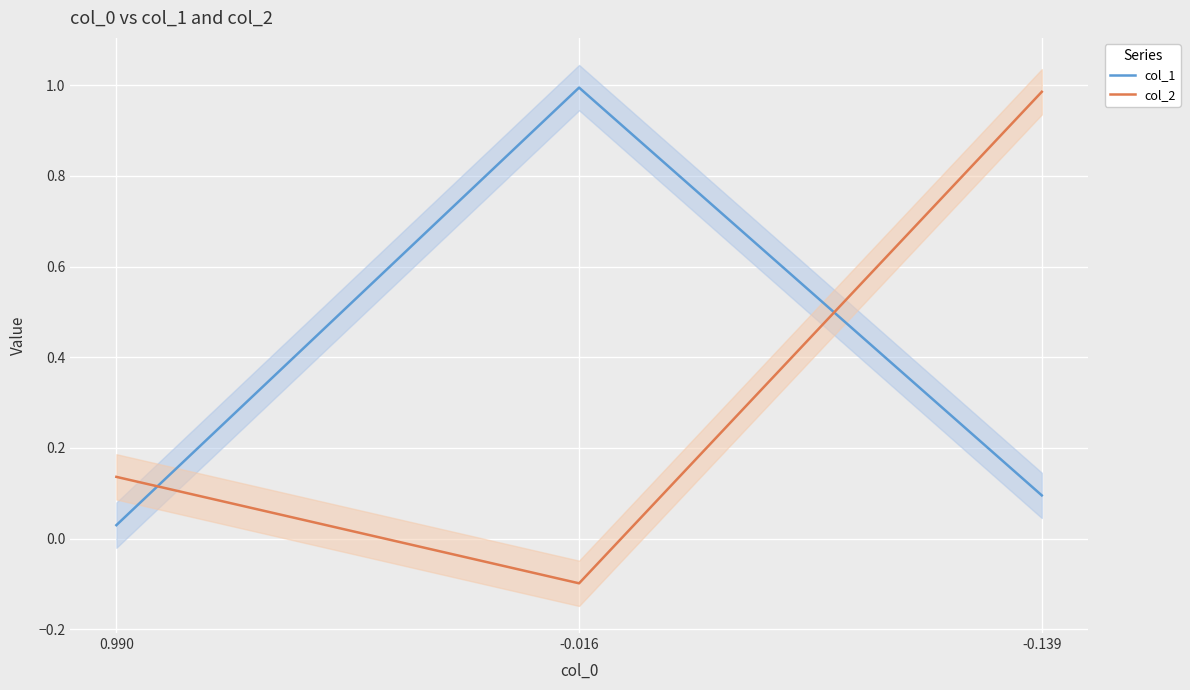

Reading left to right, what are all the values shown in this chart?

col_1: 0.990=0.0	-0.016=1.0	-0.139=0.1
col_2: 0.990=0.1	-0.016=-0.1	-0.139=1.0